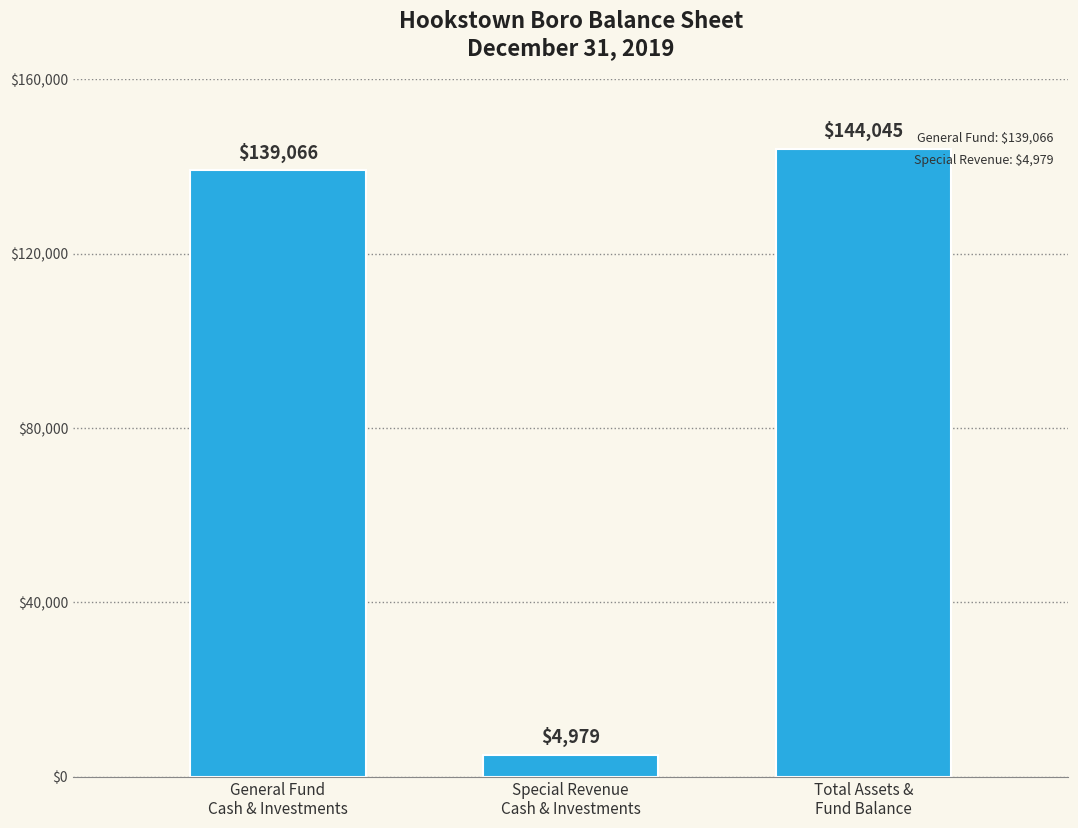

Reading right to left, what are all the values shown in this chart?

144045	4979	139066